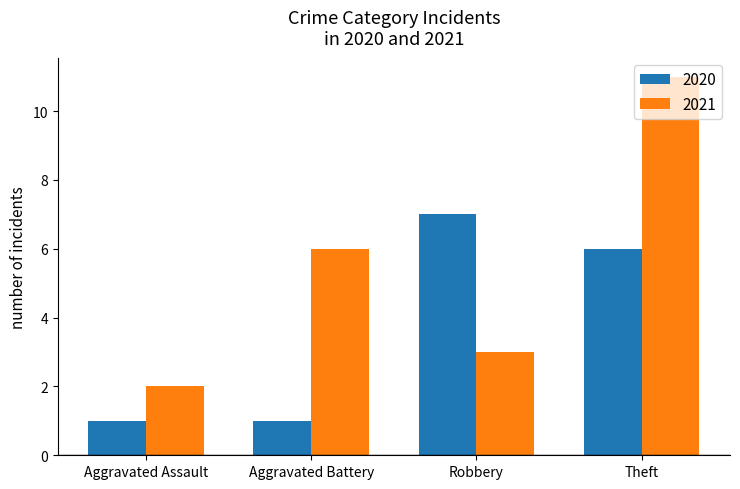

How many series are shown in this chart?

2